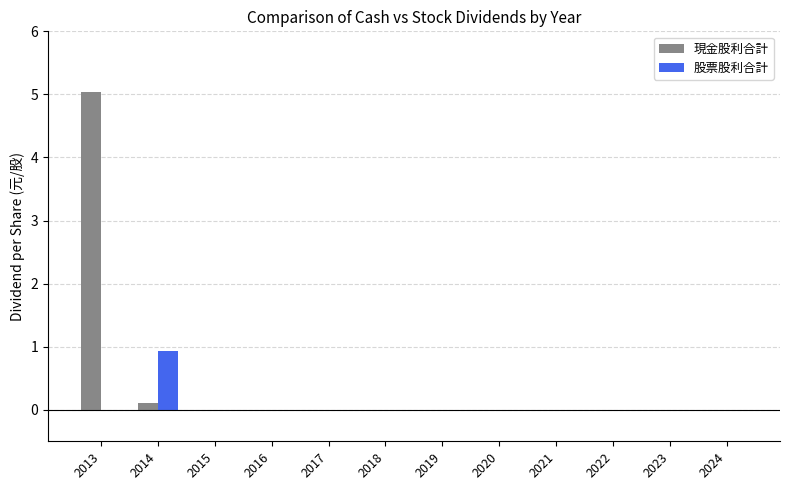

Count the number of data series in this chart.

2